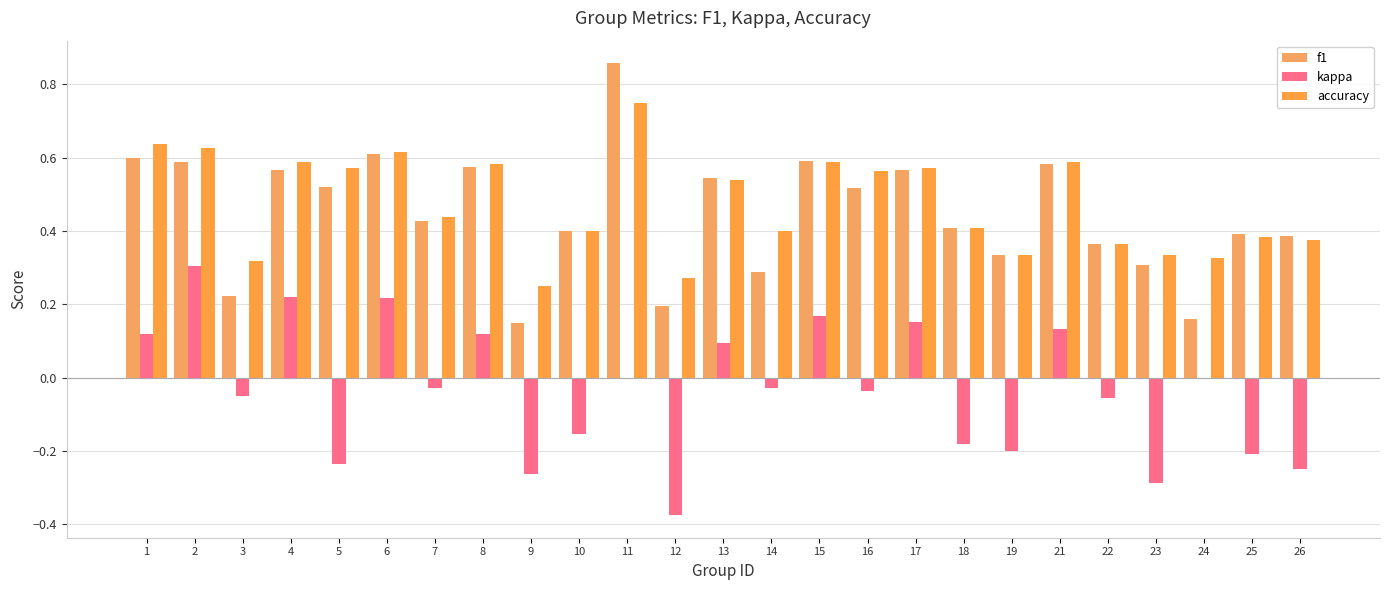

How many groups of bars are there?

25